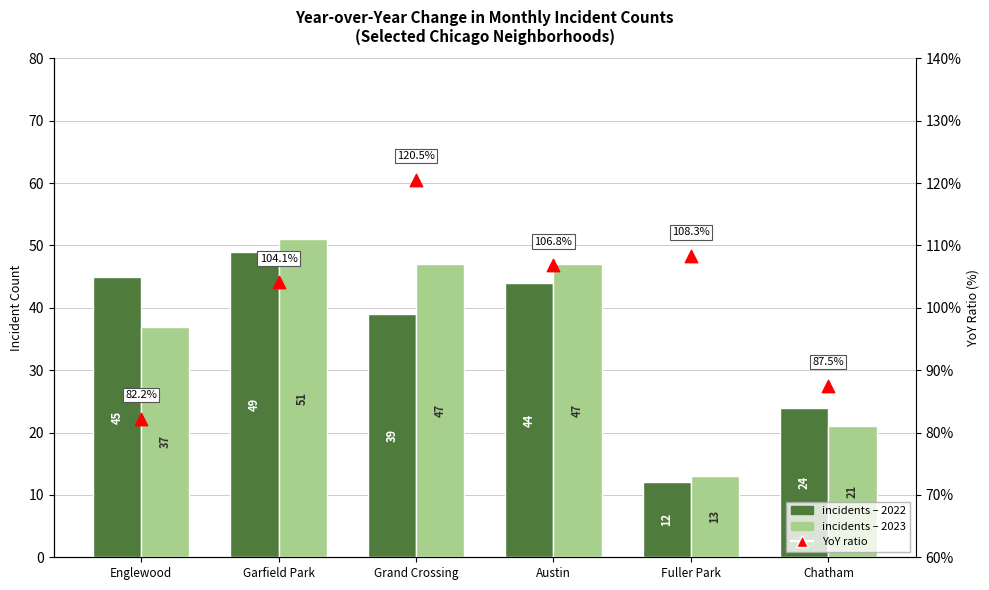

What is the total value across all series at Chatham?

132.5